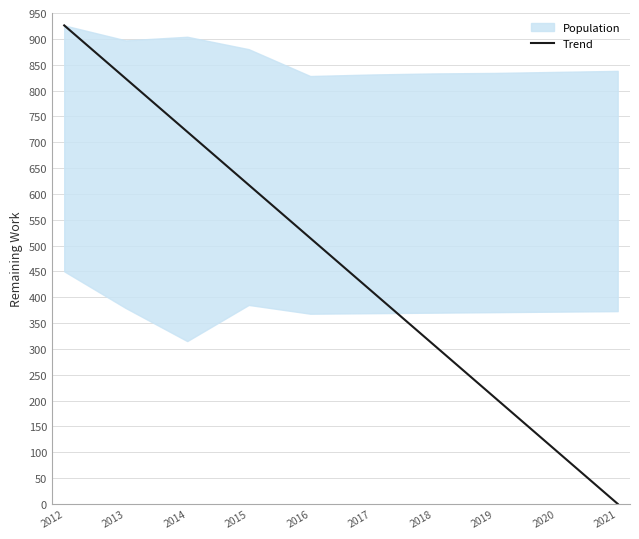

Approximately how many times larger is the value at 2020 compared to 2012?

0.1